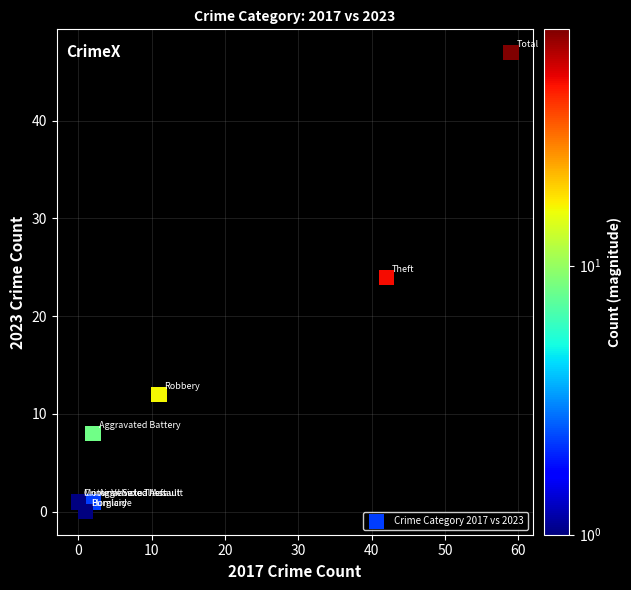

What Y value in the scatter plot is closest to 23?

24